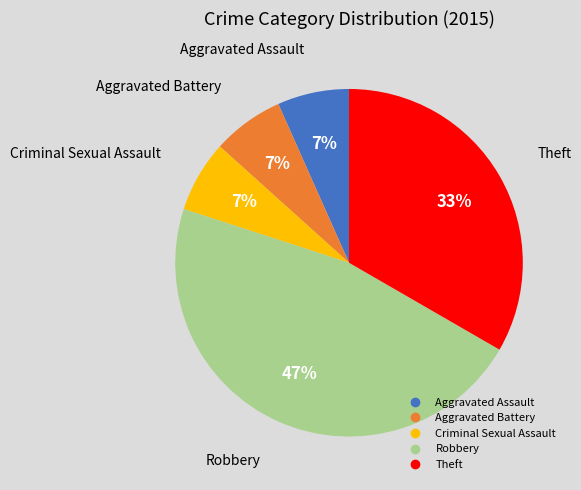

Which has a higher value, Robbery or Criminal Sexual Assault?

Robbery